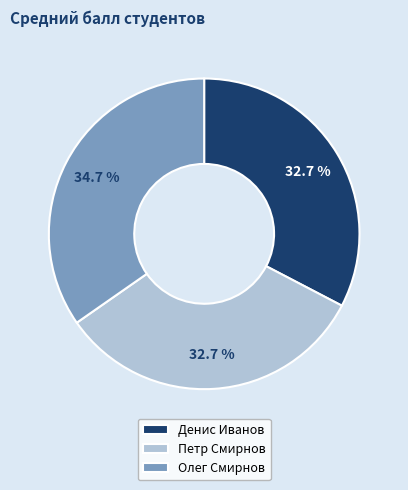

Is the sum of Денис Иванов and Олег Смирнов greater than half?

Yes